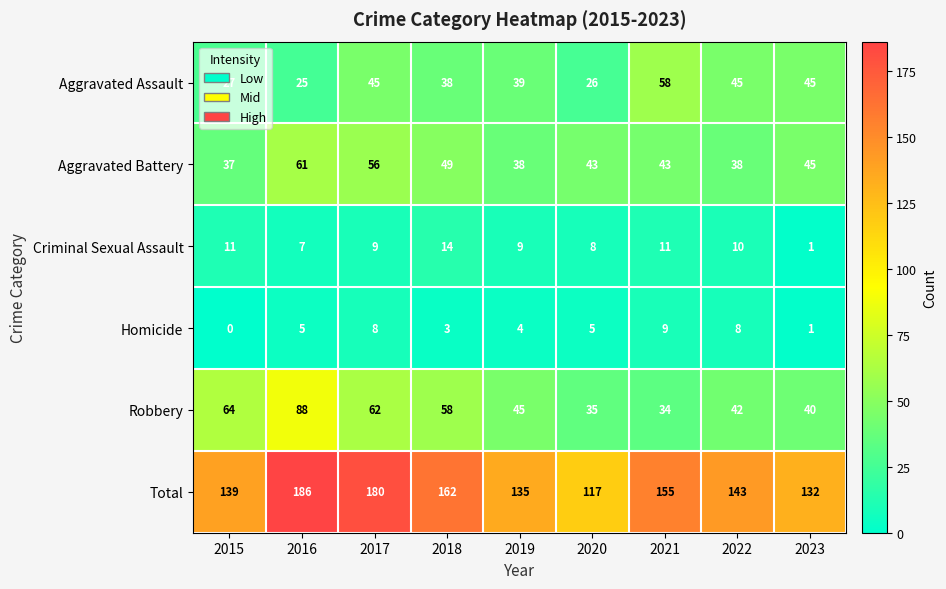

Which series changed the most between 2022 and 2023?

Total